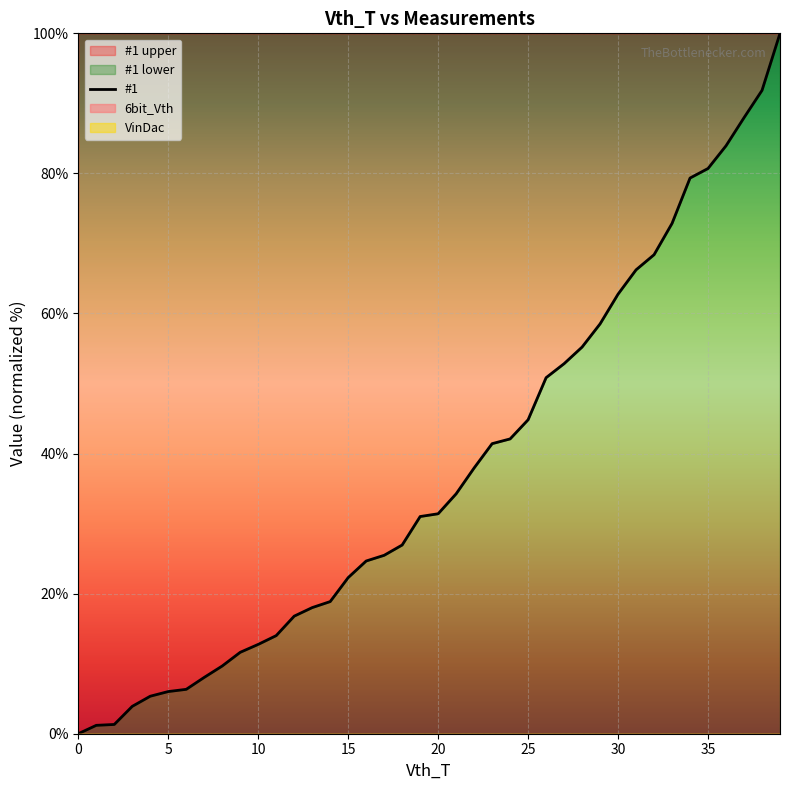

How many lines are shown in the chart?

1